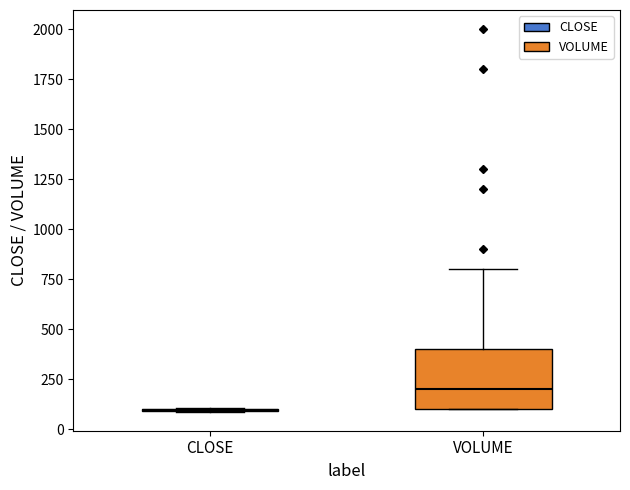

Reading left to right, read every box against the y-axis: the position of its median line, the range the box covers, and the ends of its whiskers. The values are not printed on the chart, so give them approximately, as read against the axis.

CLOSE: box collapsed to a line at 100, whiskers 100 to 100
VOLUME: median 200, box 100 to 400, whiskers 100 to 800